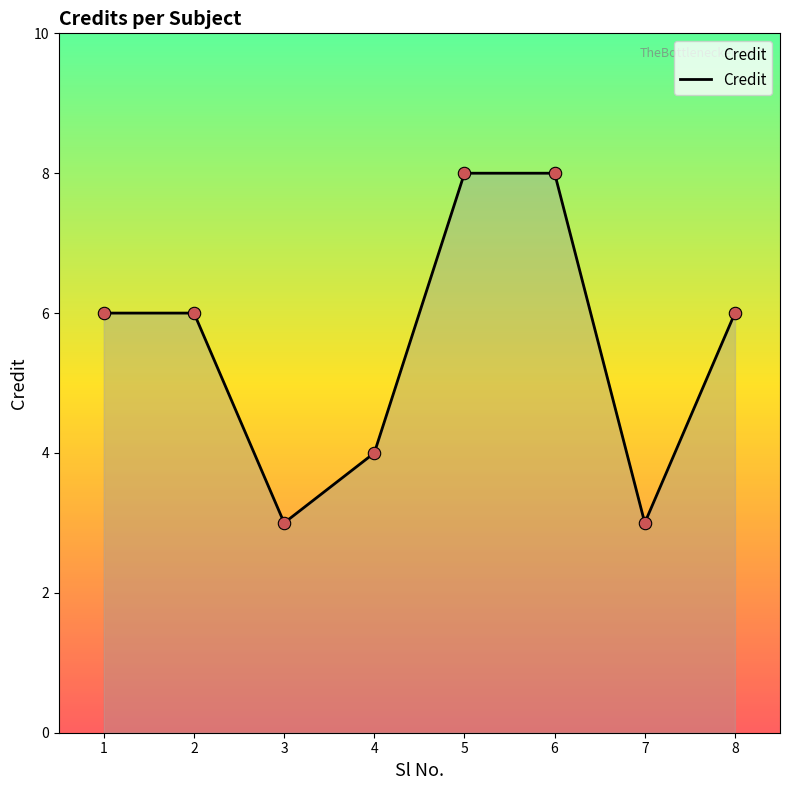

Between 2 and 8, which is larger?

2